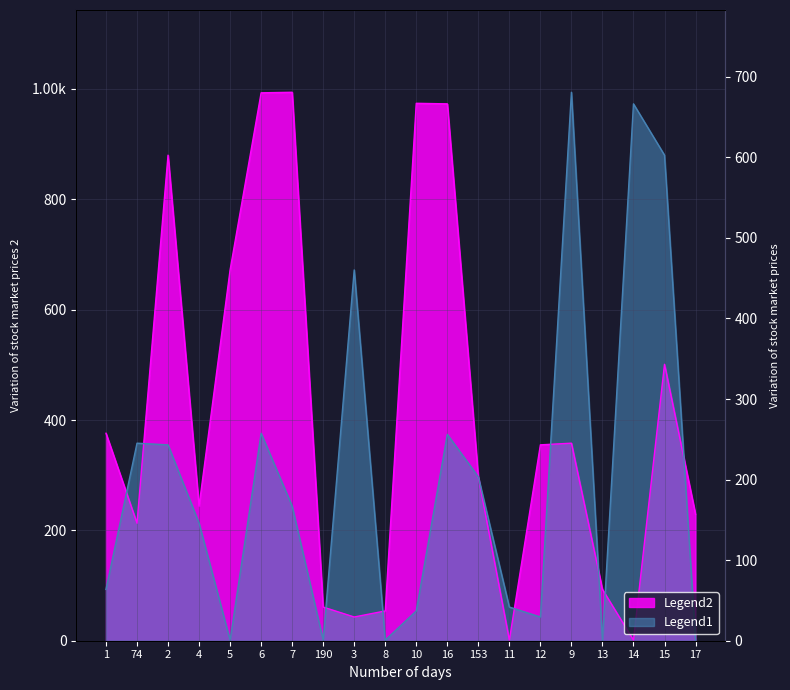

What is the sum of all Legend2 values?

8312